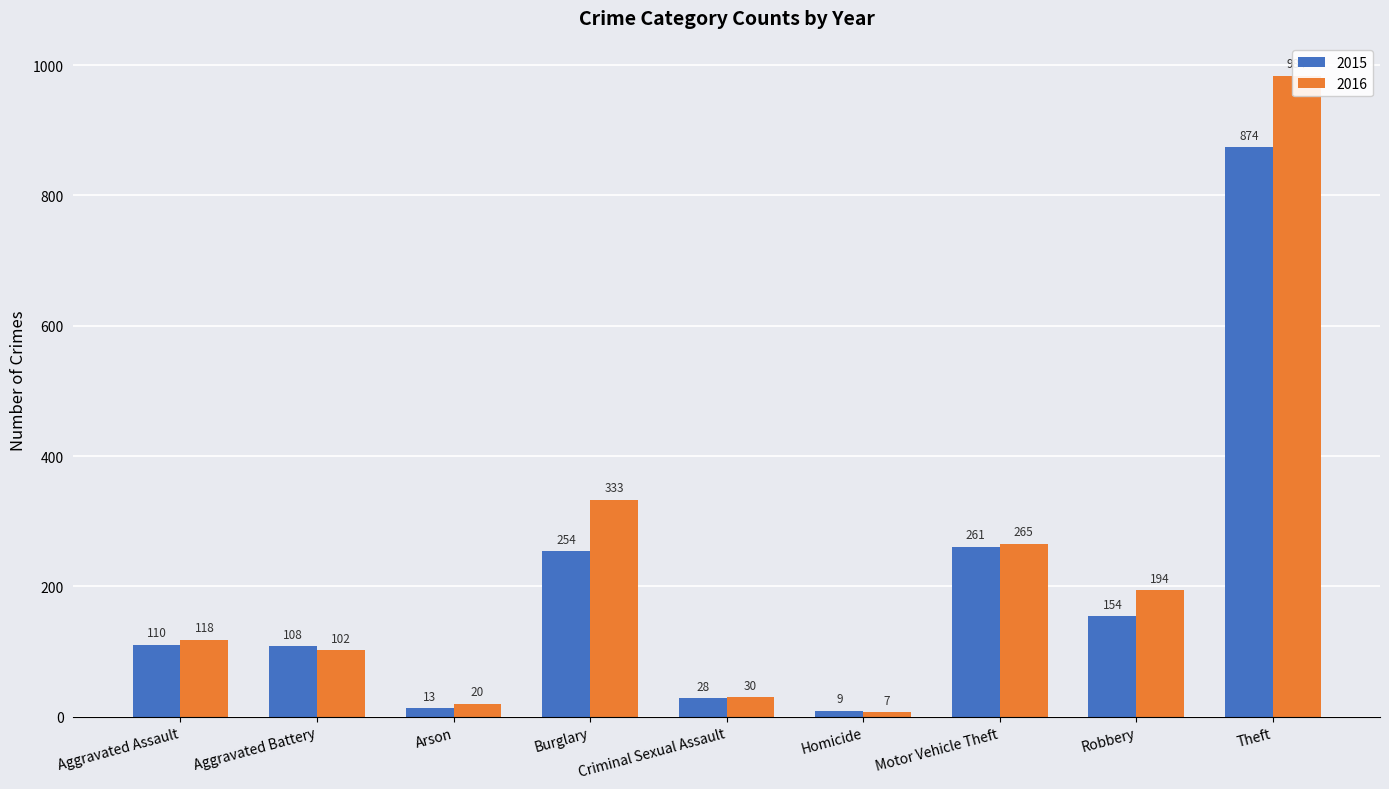

What is the label of the 9th bar from the left?

Theft